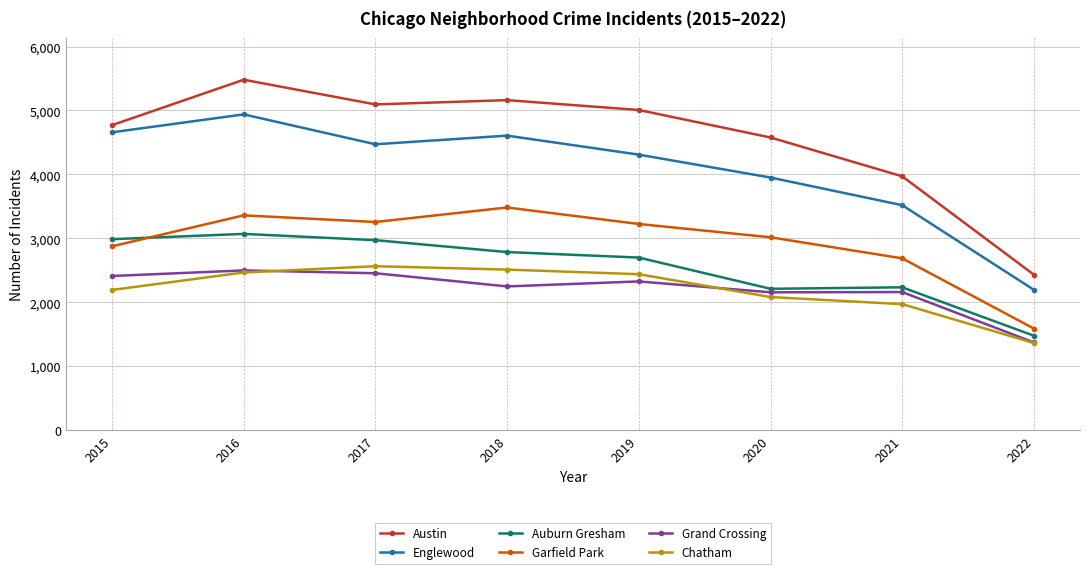

Which series changed the most between 2019 and 2020?

Auburn Gresham